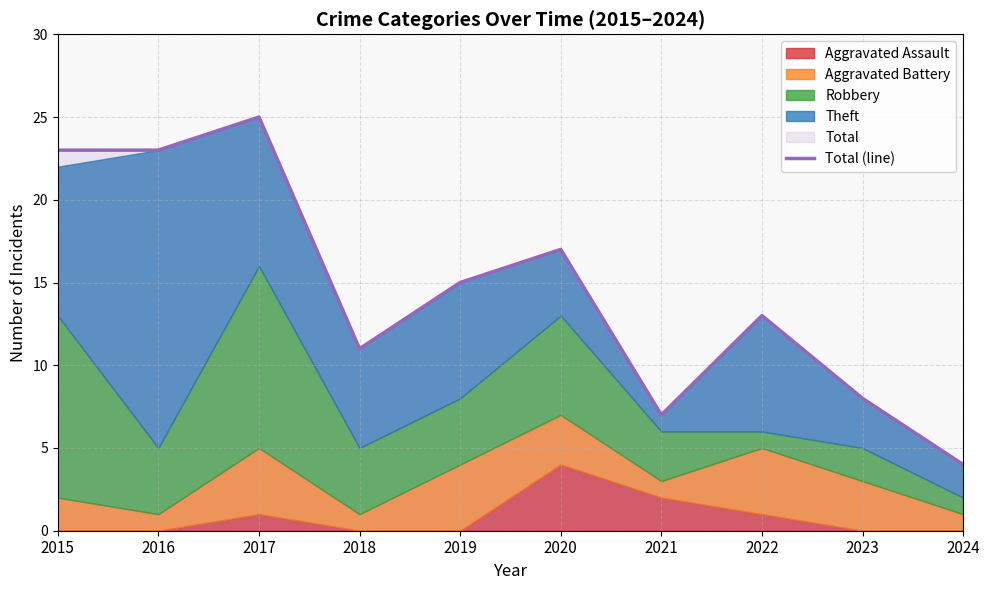

How many lines are shown in the chart?

1